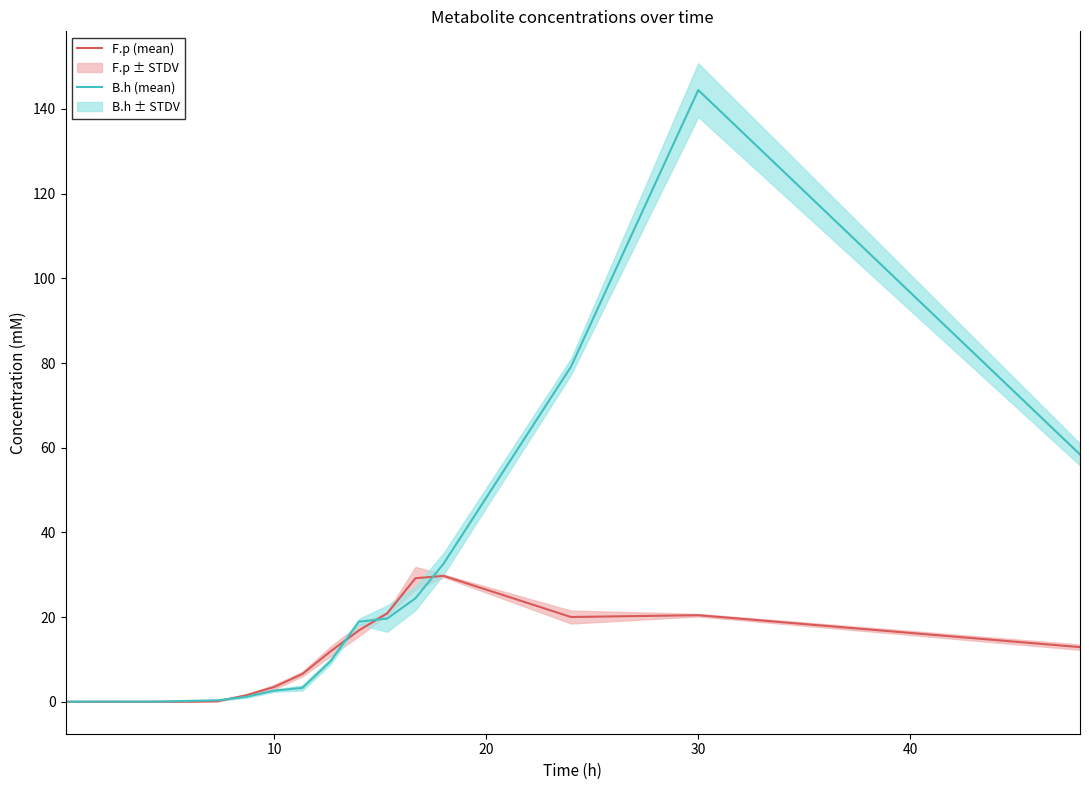

Is it true that B.h (mean) equals 0.0 at 0?

False